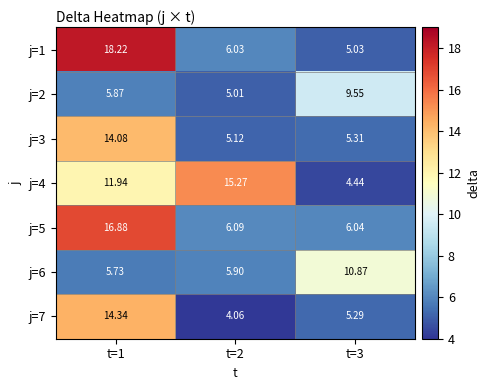

Which series has the largest range (max minus min)?

j=1